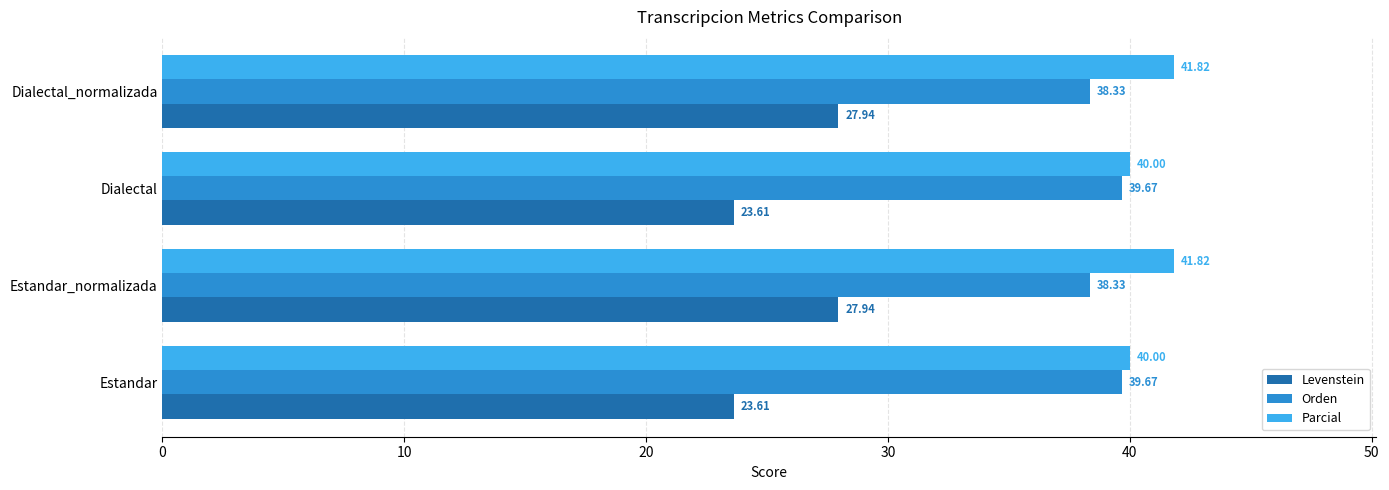

What is the difference between the maximum and minimum values in the Orden series?

1.3